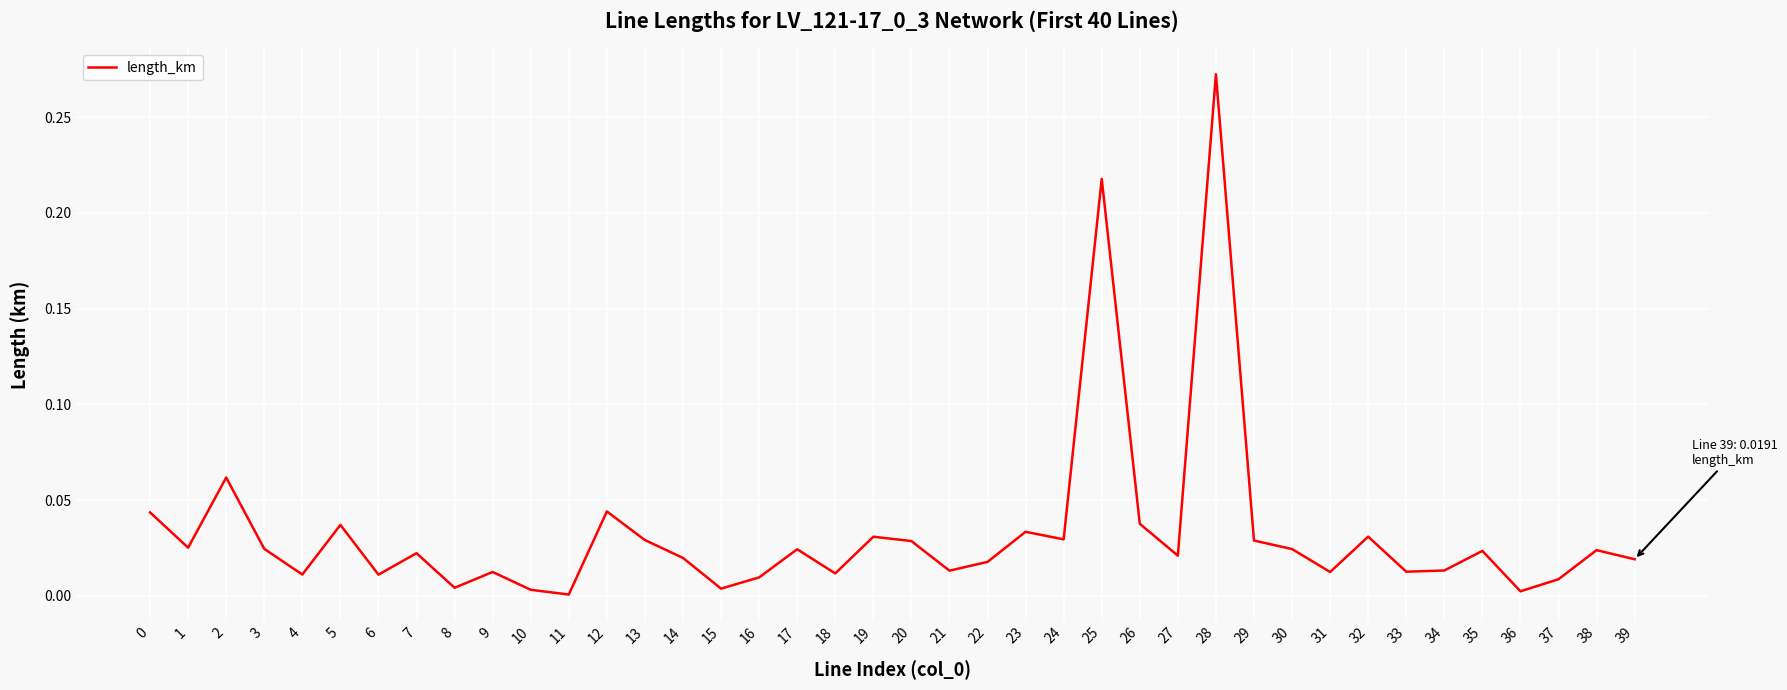

The value at 4 is 0.0. True or false?

True